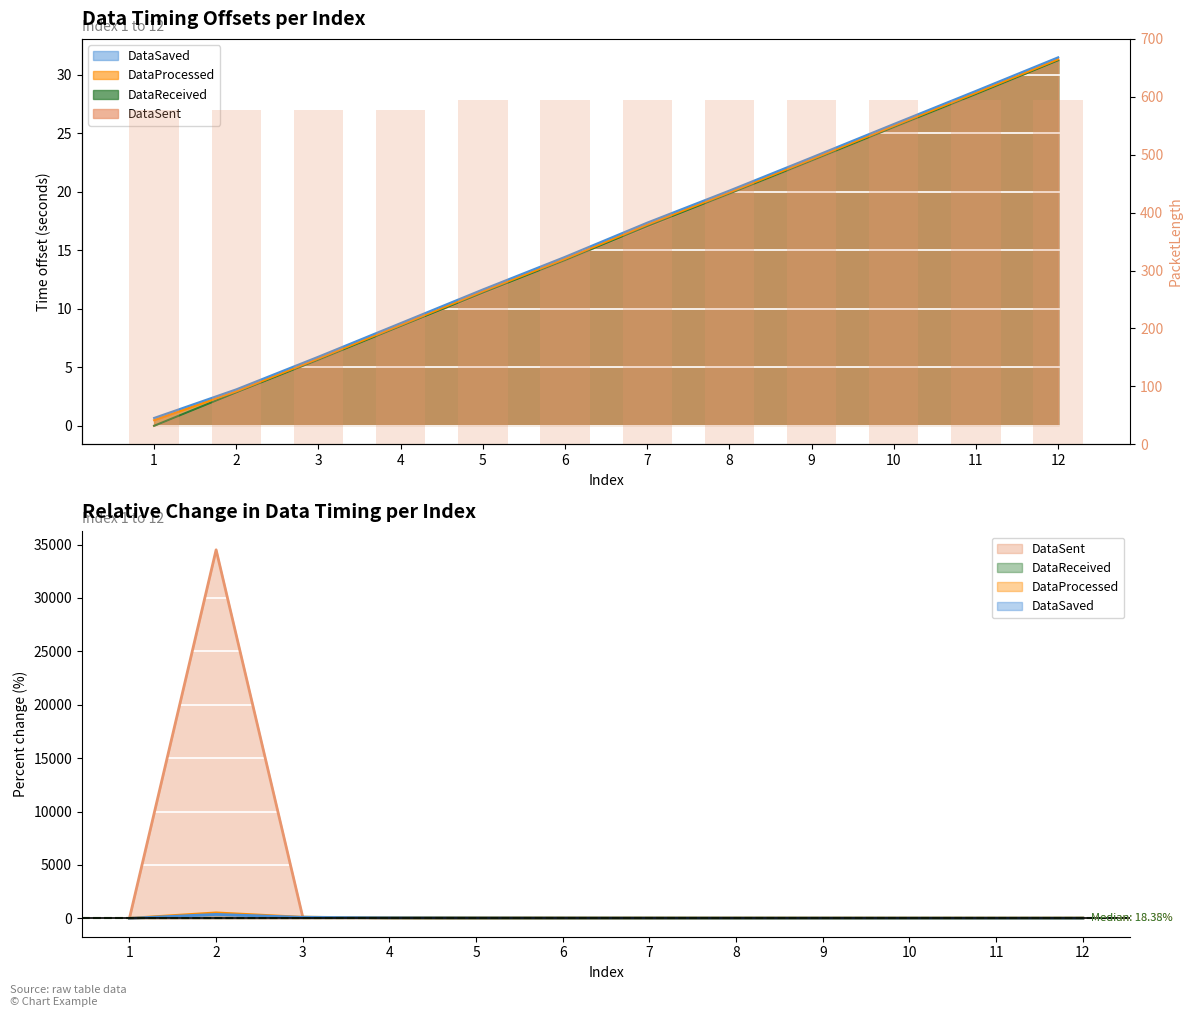

Rank the categories by value from highest to lowest.

5, 6, 7, 8, 9, 10, 11, 12, 1, 2, 3, 4